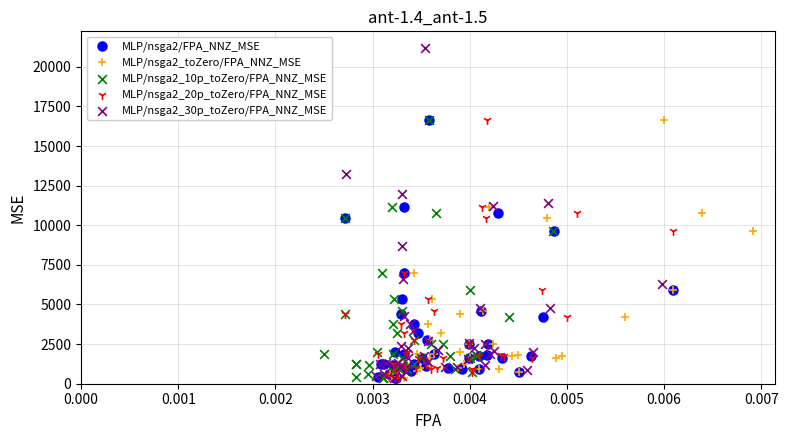

Which series reaches the maximum Y coordinate?

MLP/nsga2_30p_toZero/FPA_NNZ_MSE